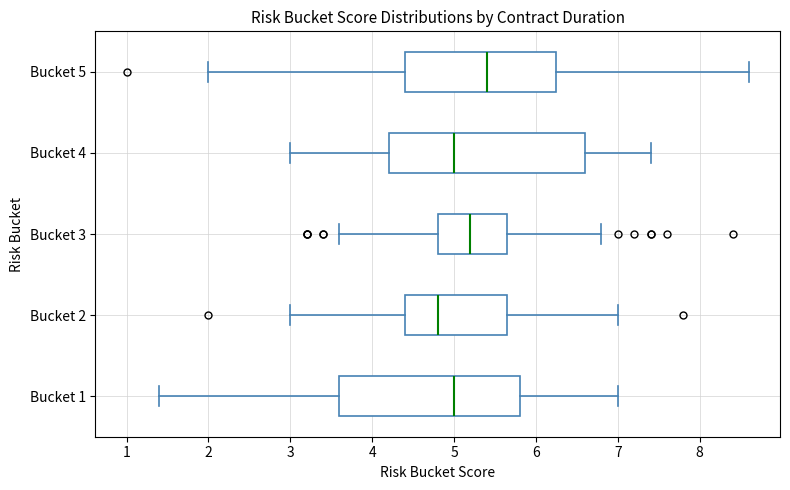

Which box is the widest, from its left edge to its right edge?

Bucket 4